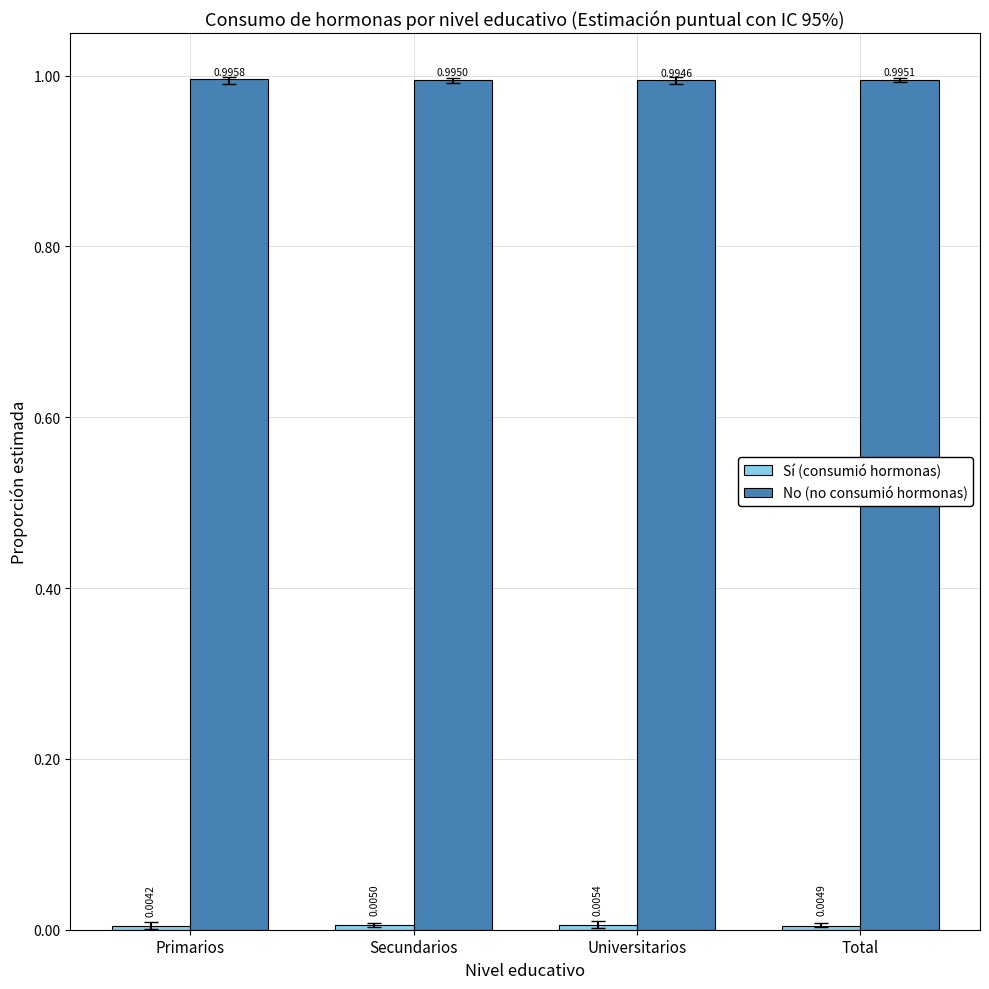

At how many categories does at least one series exceed 0?

4